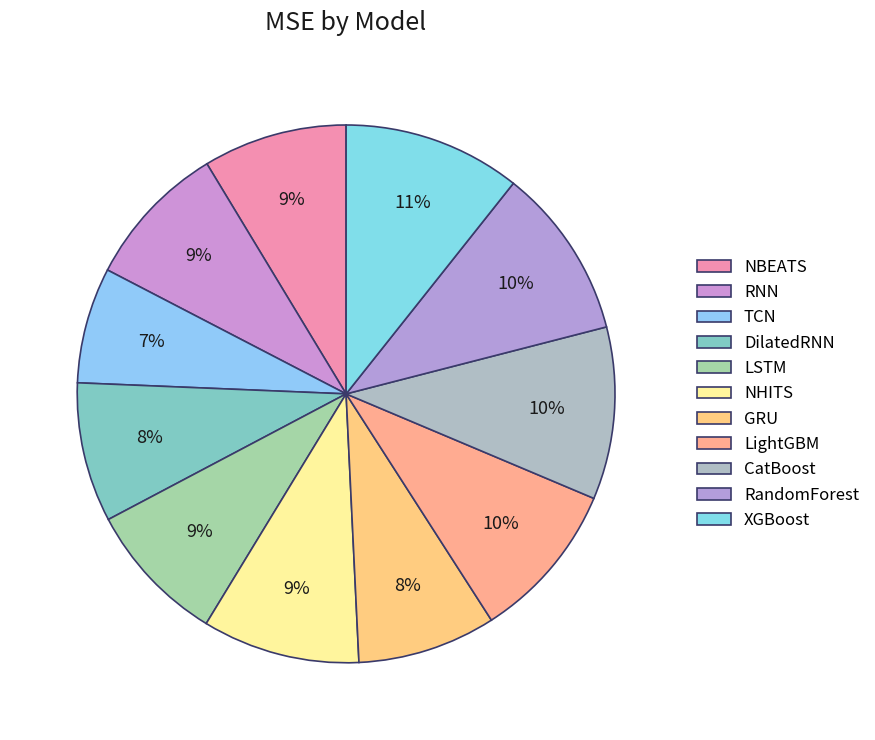

How many segments does this pie chart have?

11